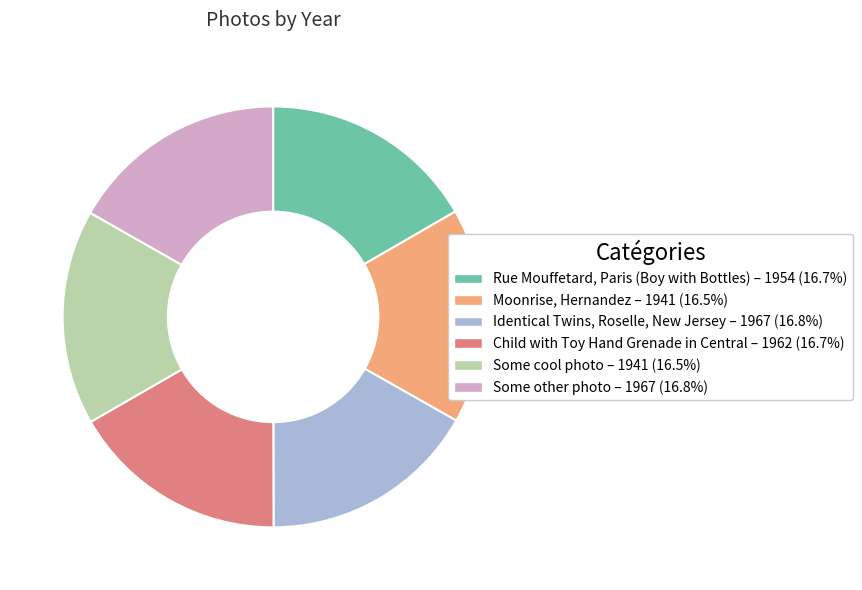

How many segments does this pie chart have?

6